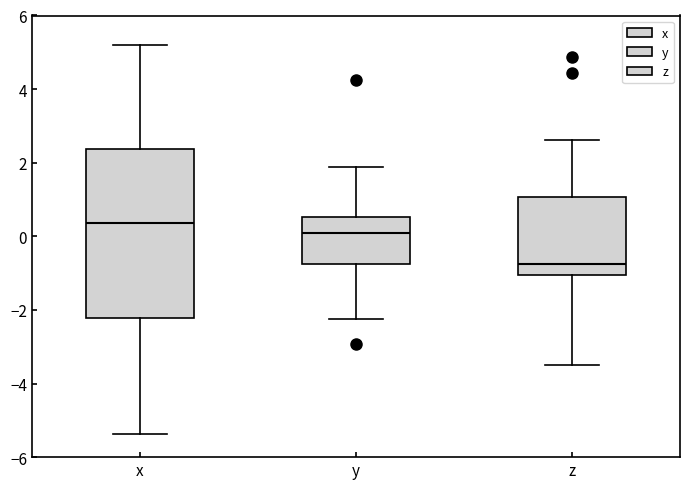

Where does the lower whisker of the box for x end on the y-axis? The values are not printed on the chart, so give them approximately, as read against the axis.

-5.4